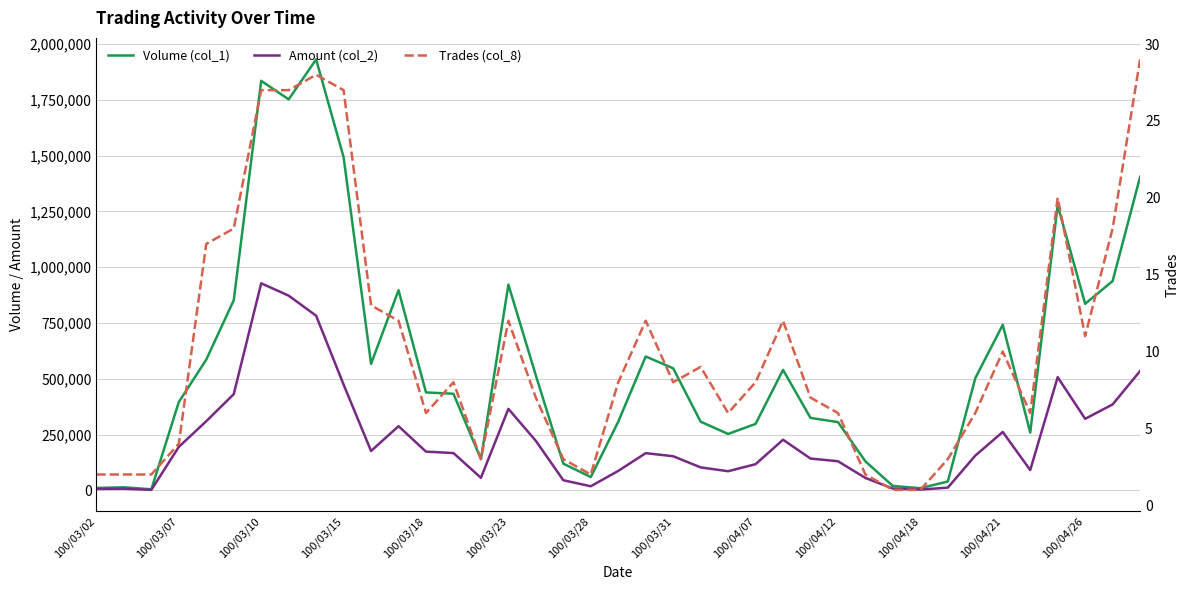

What is the spread (max minus min) of values at 28?

129998